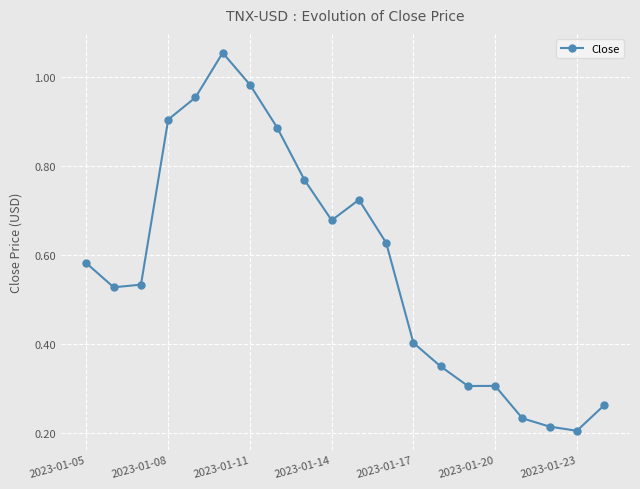

True or false: the data has more than 1 interior local peaks.

True